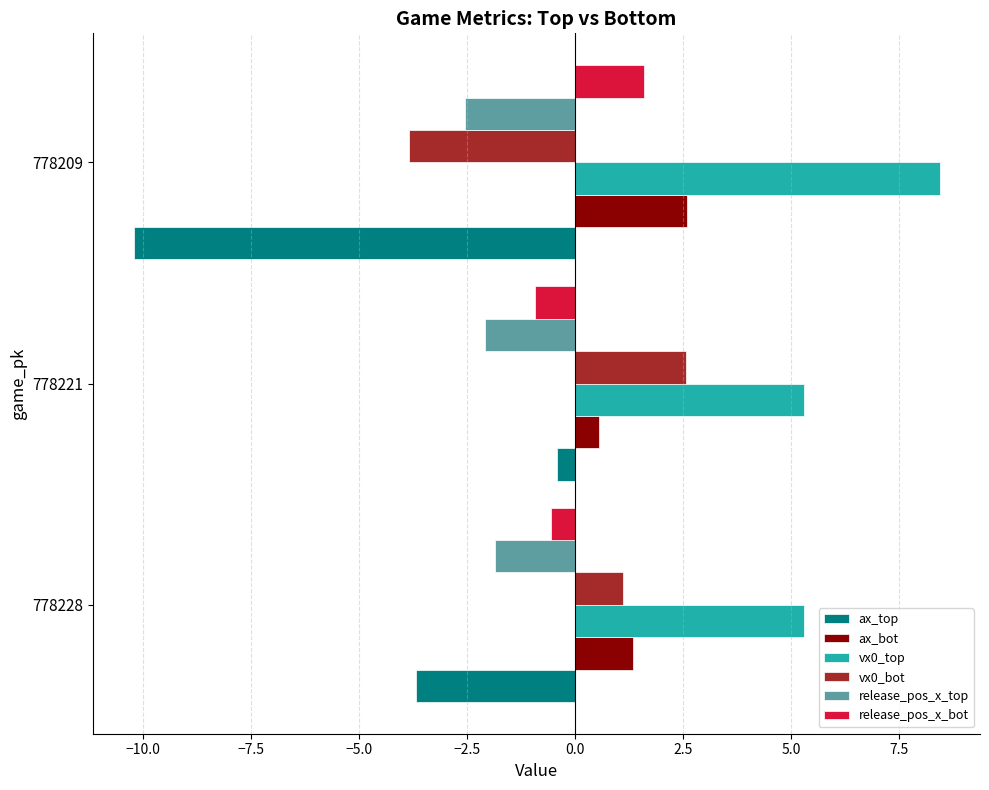

What is the average value of the ax_bot series?

1.5